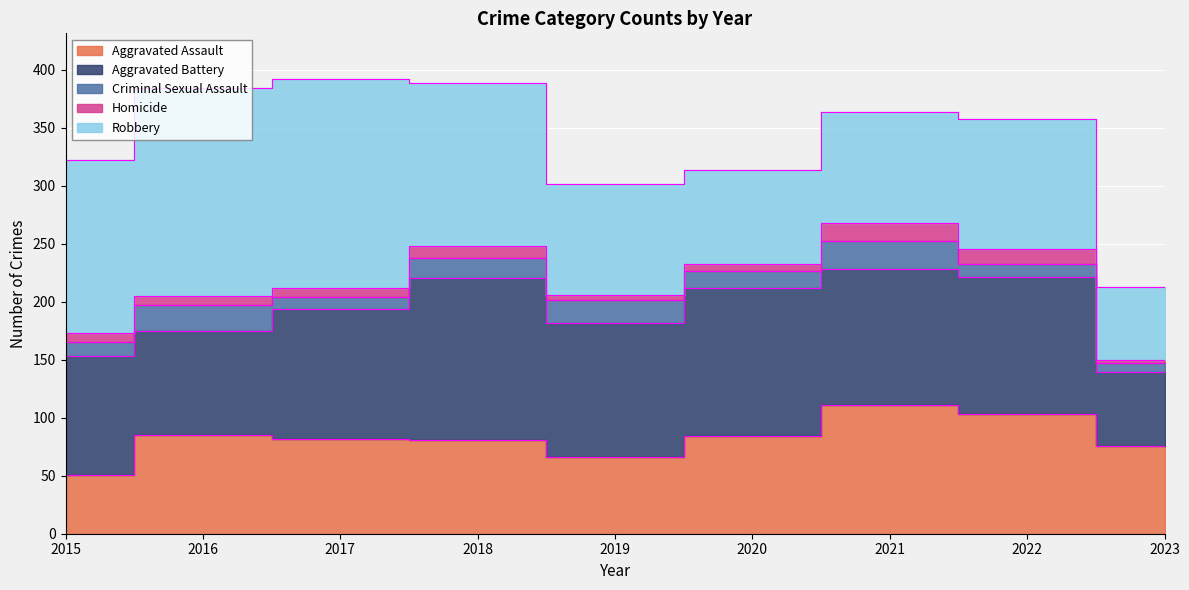

At which label does Homicide first exceed 8?

2018